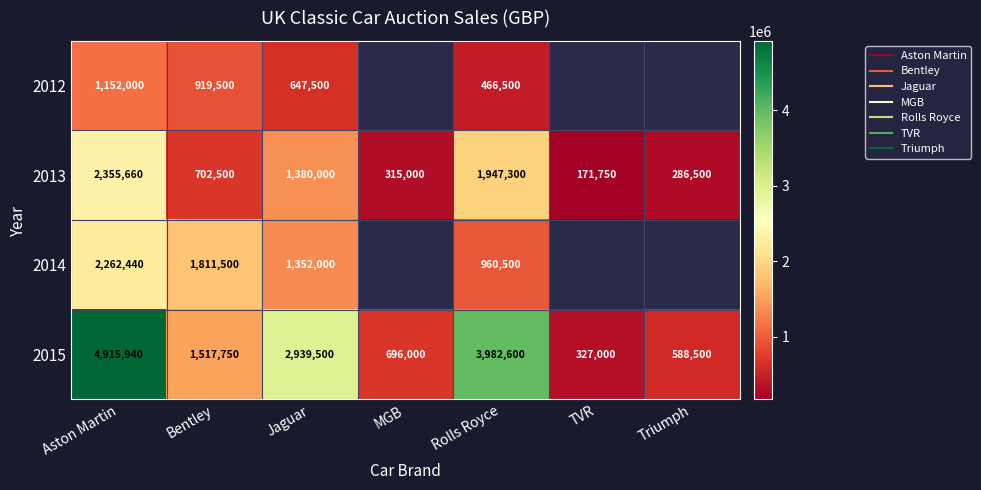

What is the minimum value for 2012?

466500.0